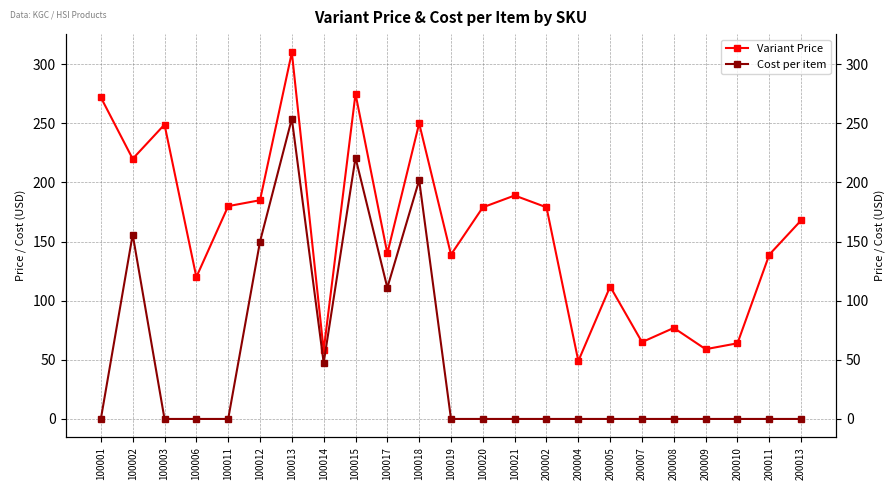

List the labels in order of Variant Price value, largest first.

100013, 100015, 100001, 100018, 100003, 100002, 100021, 100012, 100011, 100020, 200002, 200013, 100017, 100019, 200011, 100006, 200005, 200008, 200007, 200010, 200009, 100014, 200004